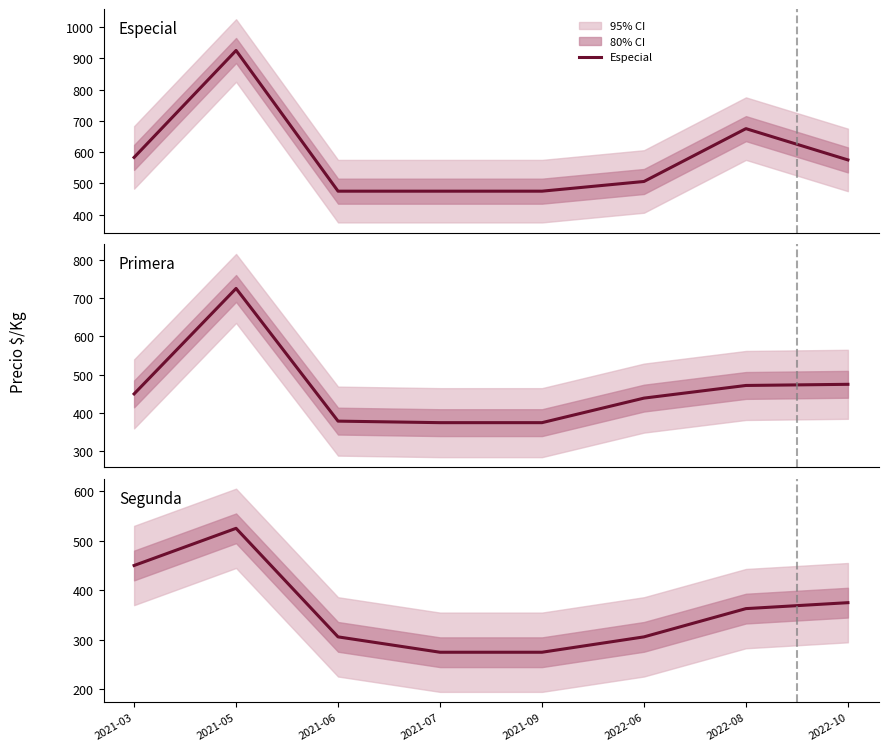

What is the total value across all series at 2022-06?

1251